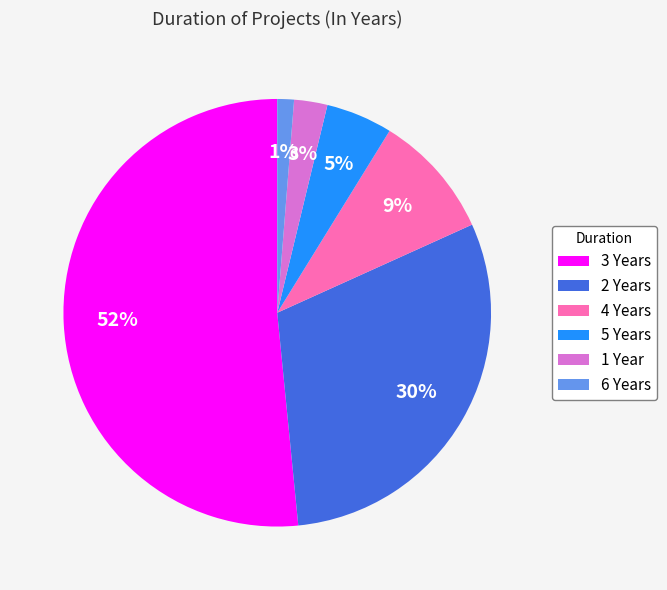

Which slice is the smallest?

6